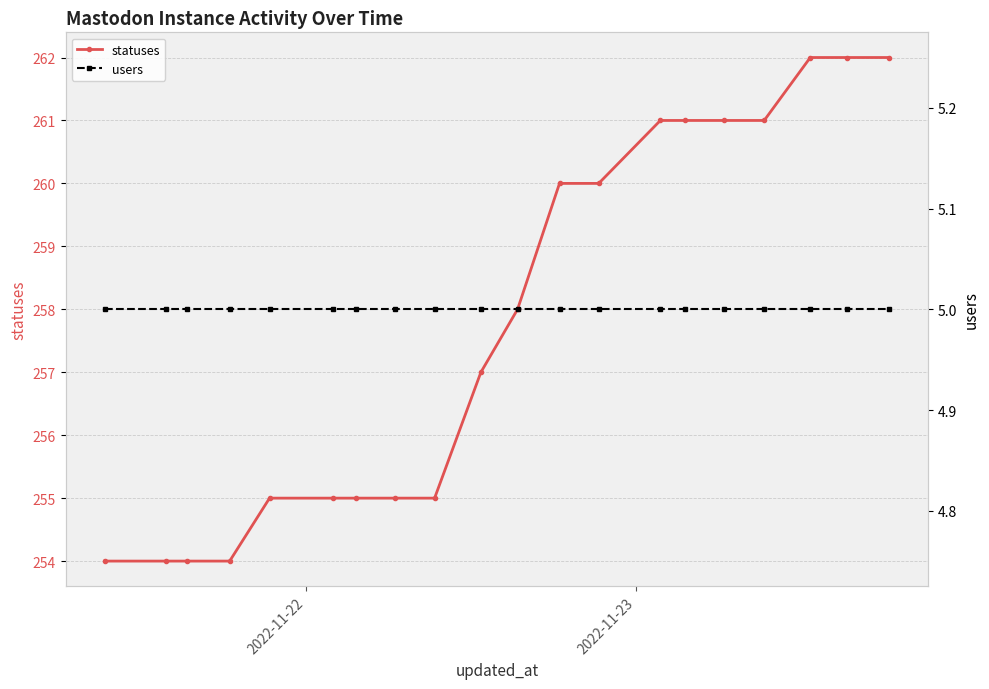

True or false: users and statuses cross at least once.

False